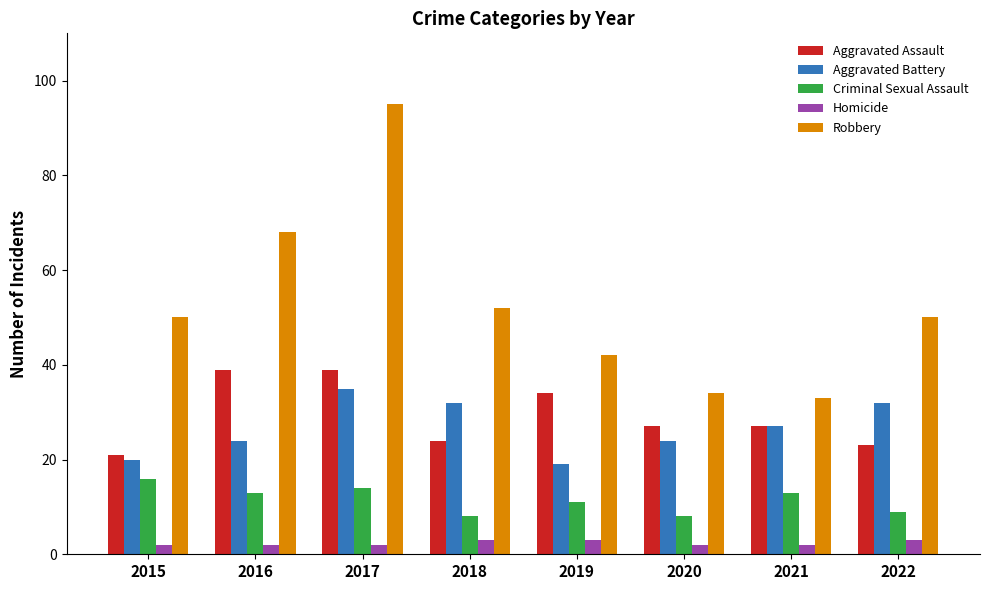

What is the lowest value of the Robbery series?

33